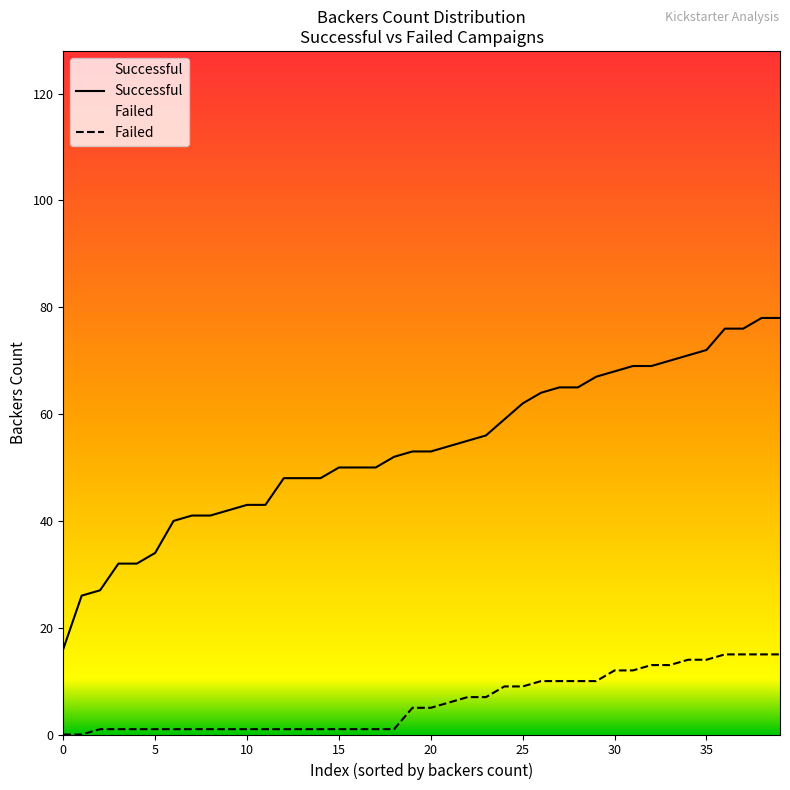

True or false: Successful has more than 1 interior local peaks.

False